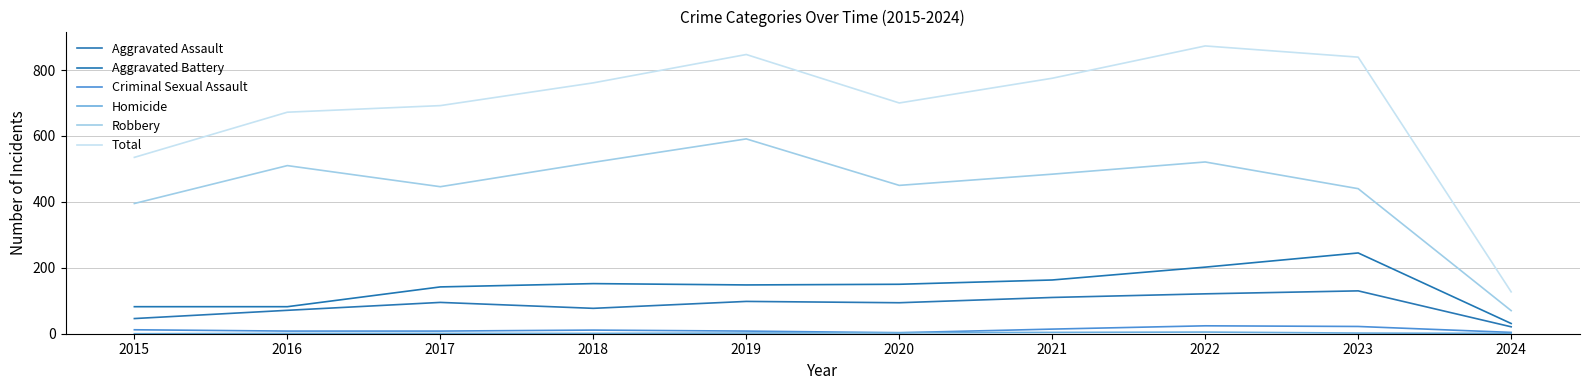

Is this an area chart (filled region under the line)?

No